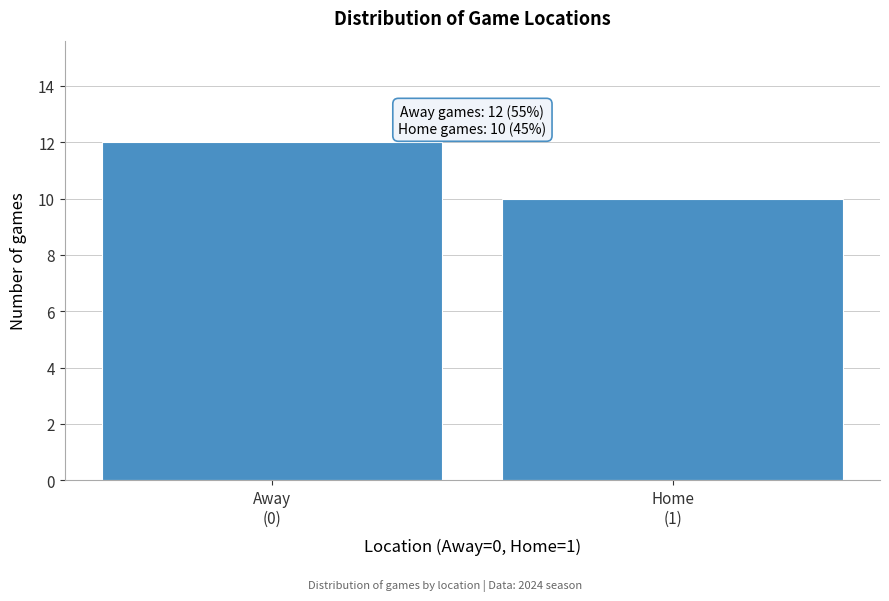

Reading left to right, list all the values displayed in this chart.

12	10